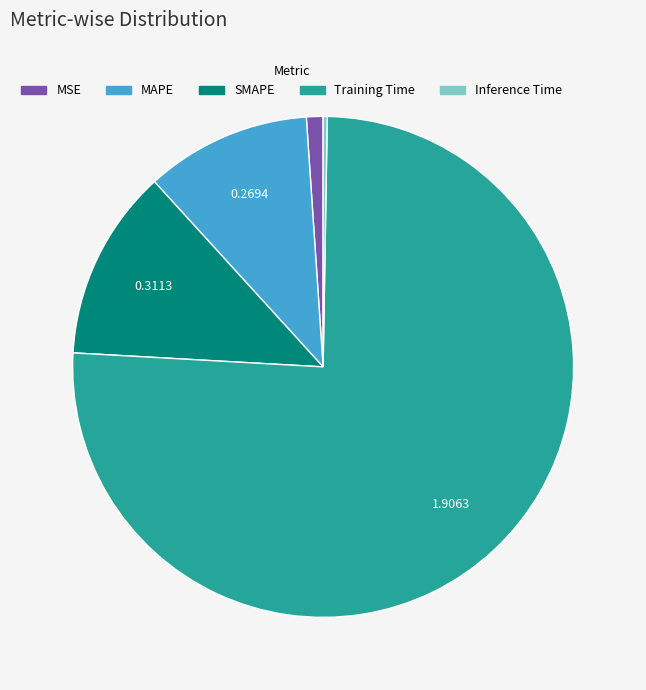

What is the largest slice in the pie chart?

Training Time